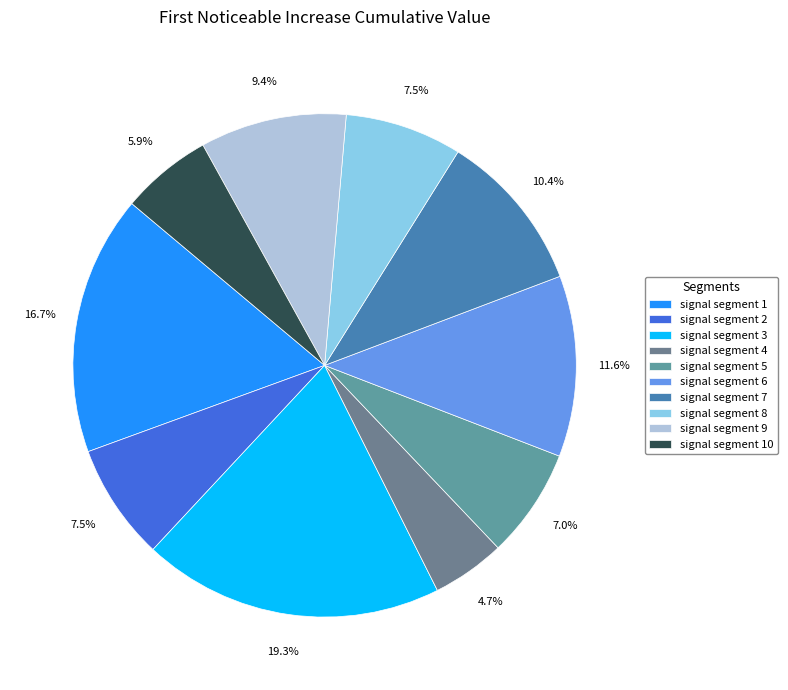

How many segments does this pie chart have?

10